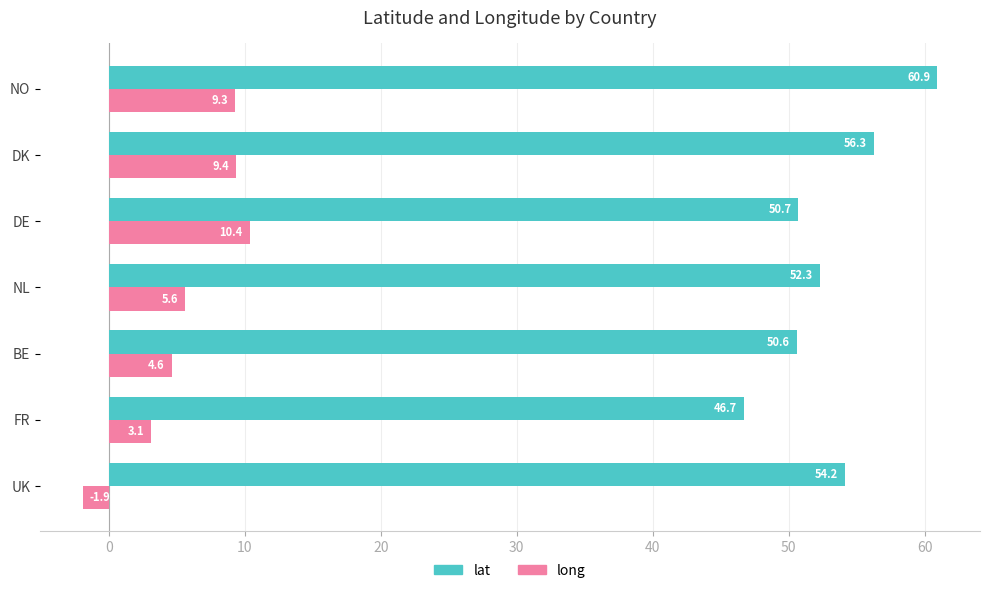

The long series shows 5.6 at NL. True or false?

True